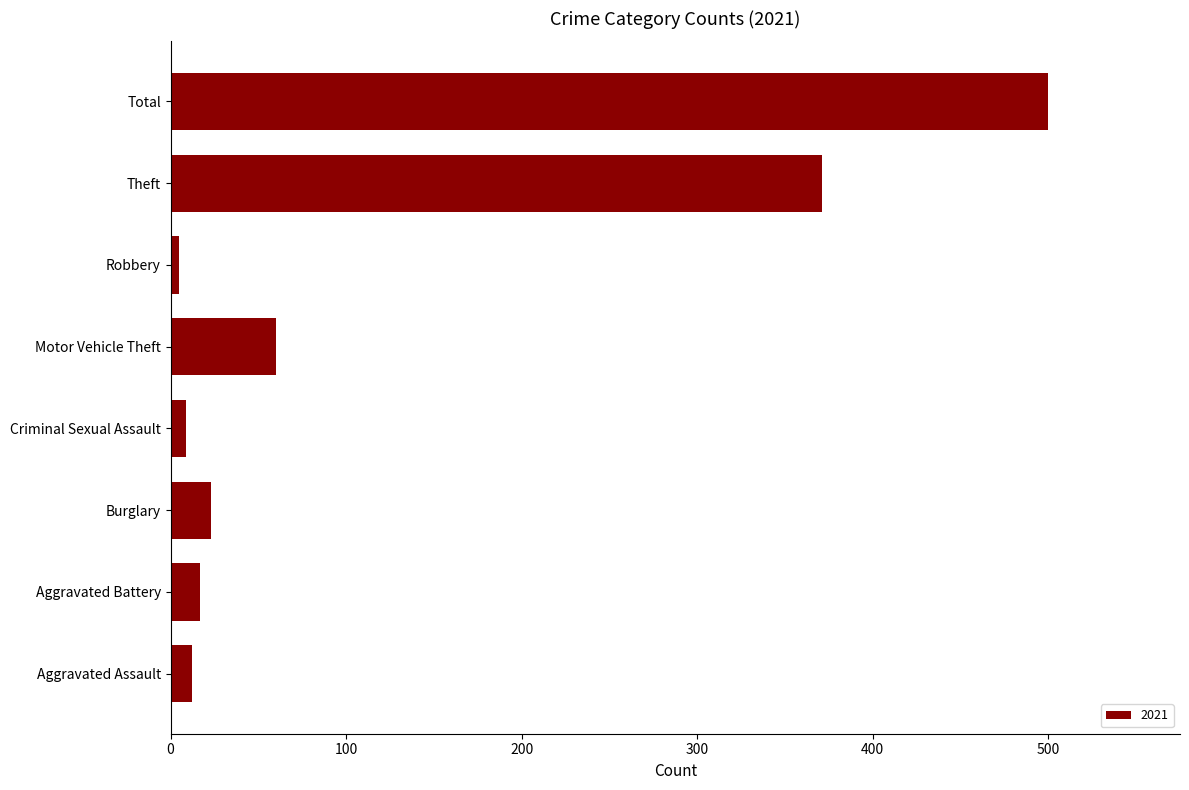

How many values are below 23?

4